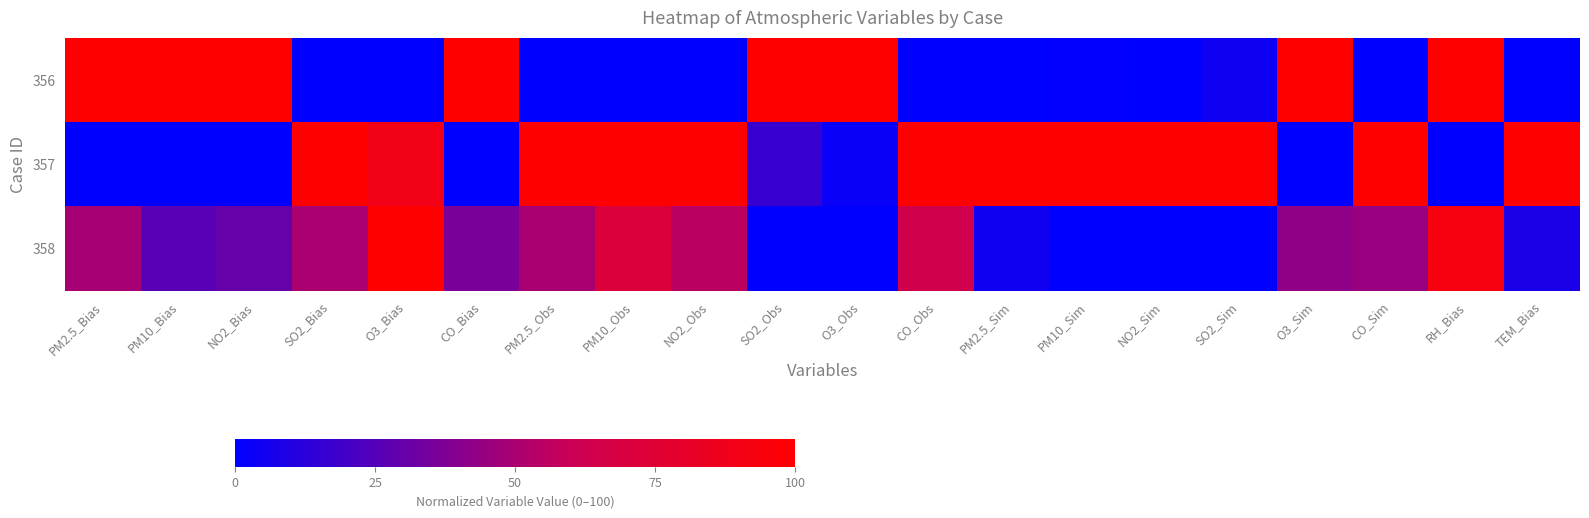

Reading right to left, extract all data points from this chart.

356: TEM_Bias=0.0	RH_Bias=100.0	CO_Sim=0.0	O3_Sim=100.0	SO2_Sim=4.6	NO2_Sim=0.2	PM10_Sim=0.8	PM2.5_Sim=0.0	CO_Obs=0.0	O3_Obs=100.0	SO2_Obs=100.0	NO2_Obs=0.0	PM10_Obs=0.0	PM2.5_Obs=0.0	CO_Bias=100.0	O3_Bias=0.0	SO2_Bias=0.0	NO2_Bias=100.0	PM10_Bias=100.0	PM2.5_Bias=100.0
357: TEM_Bias=100.0	RH_Bias=0.0	CO_Sim=100.0	O3_Sim=0.0	SO2_Sim=100.0	NO2_Sim=100.0	PM10_Sim=100.0	PM2.5_Sim=100.0	CO_Obs=100.0	O3_Obs=2.7	SO2_Obs=16.6	NO2_Obs=100.0	PM10_Obs=100.0	PM2.5_Obs=100.0	CO_Bias=0.0	O3_Bias=89.2	SO2_Bias=100.0	NO2_Bias=0.0	PM10_Bias=0.0	PM2.5_Bias=0.0
358: TEM_Bias=7.5	RH_Bias=92.6	CO_Sim=45.0	O3_Sim=42.3	SO2_Sim=0.0	NO2_Sim=0.0	PM10_Sim=0.0	PM2.5_Sim=4.7	CO_Obs=63.5	O3_Obs=0.0	SO2_Obs=0.0	NO2_Obs=55.1	PM10_Obs=71.6	PM2.5_Obs=49.7	CO_Bias=35.6	O3_Bias=100.0	SO2_Bias=50.0	NO2_Bias=30.2	PM10_Bias=26.2	PM2.5_Bias=48.9